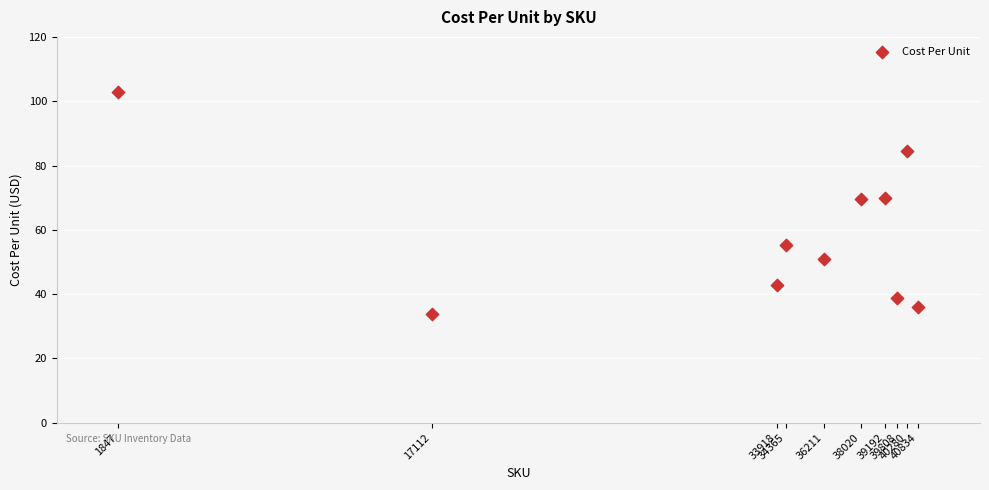

What is the average X value?

32158.7